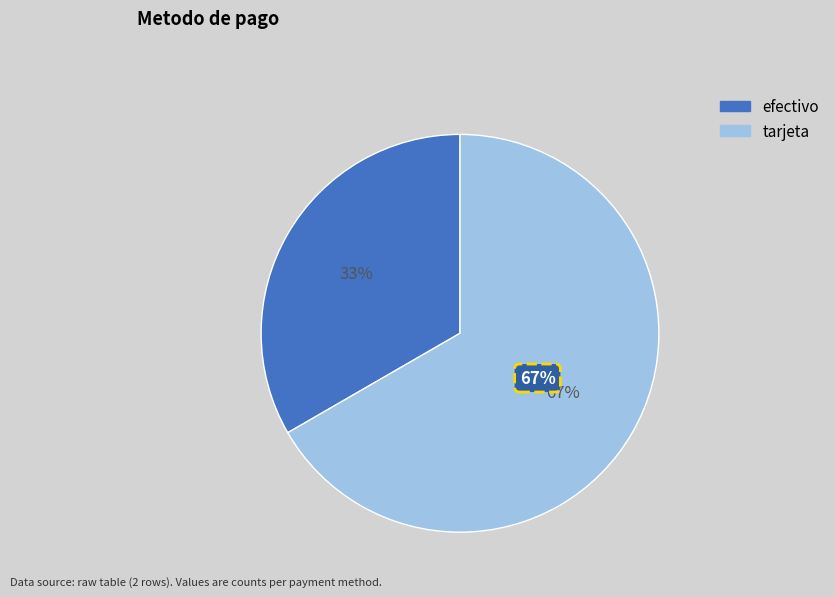

Which category has the smallest portion of the pie?

efectivo